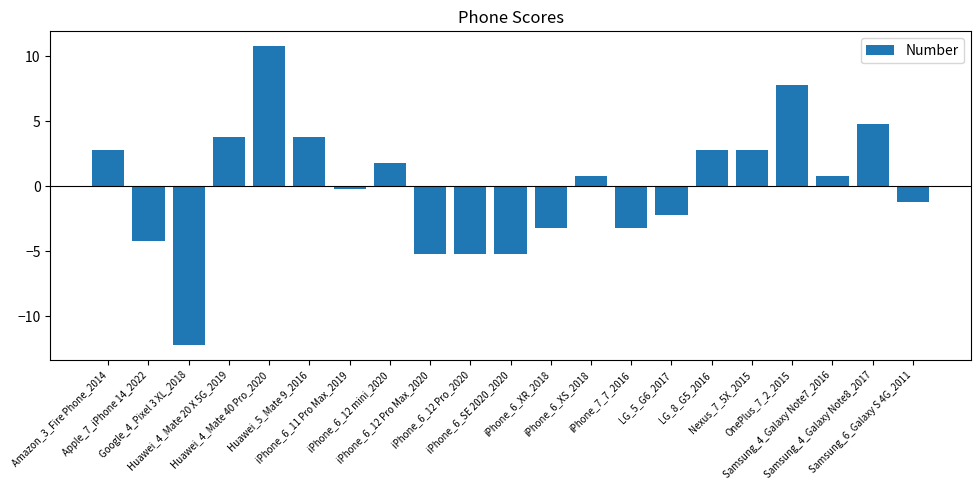

What is the sum of the values at iPhone_6_12 mini_2020 and iPhone_7_7_2016?

-1.5